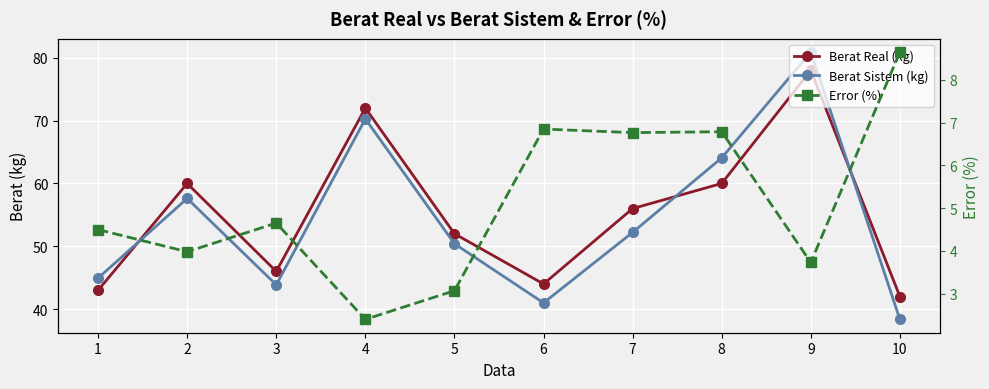

True or false: Berat Sistem (kg) has more than 0 points higher than both neighbors.

True